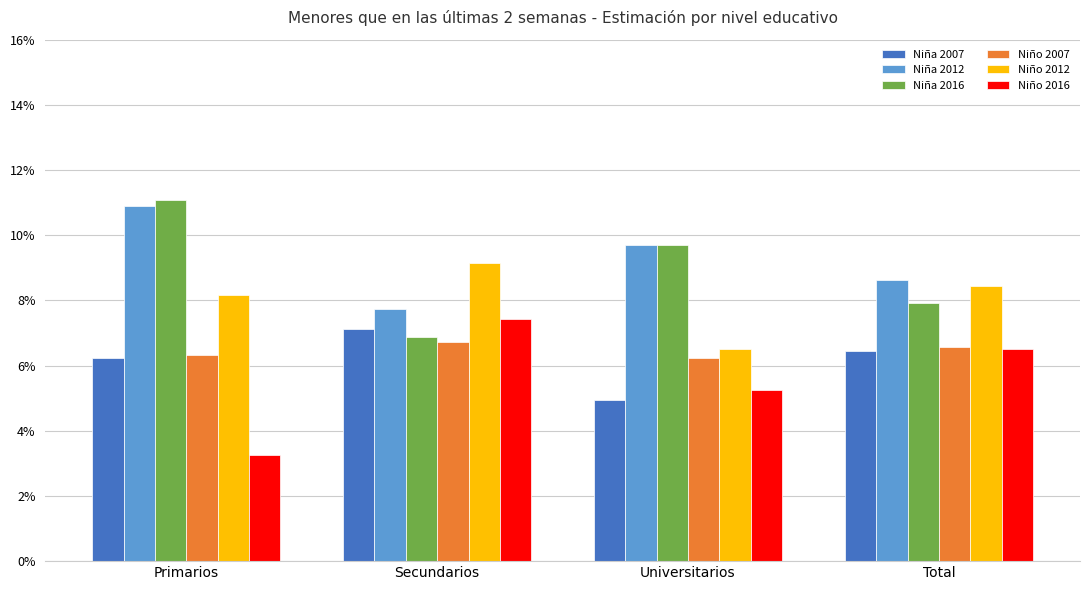

Does the chart contain any negative values?

No